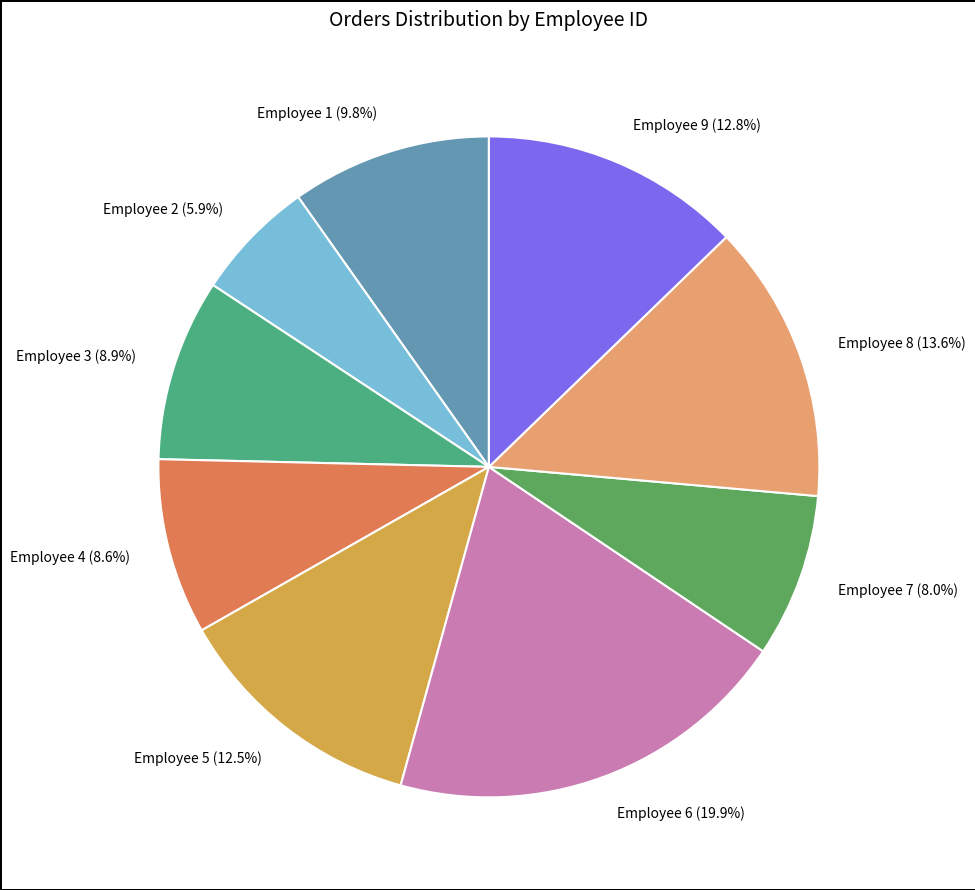

Is there any slice that represents more than half of the pie?

No